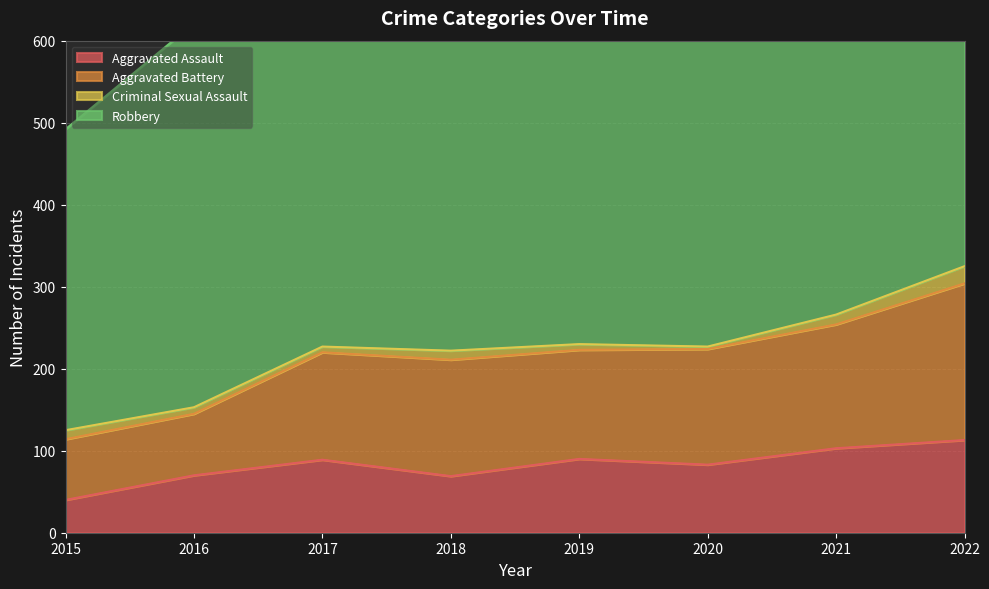

List the labels in order of Aggravated Battery value, smallest first.

2015, 2016, 2017, 2019, 2020, 2018, 2021, 2022